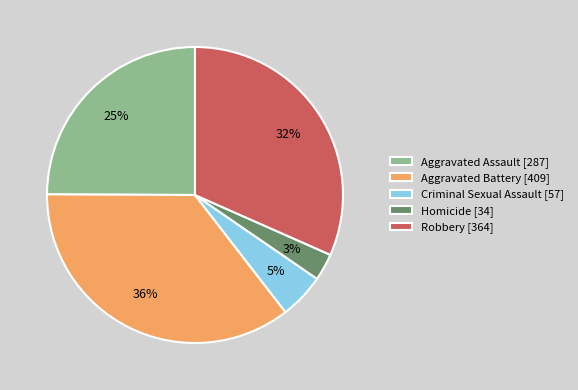

To the nearest percent, what percentage of the pie is Homicide?

3%